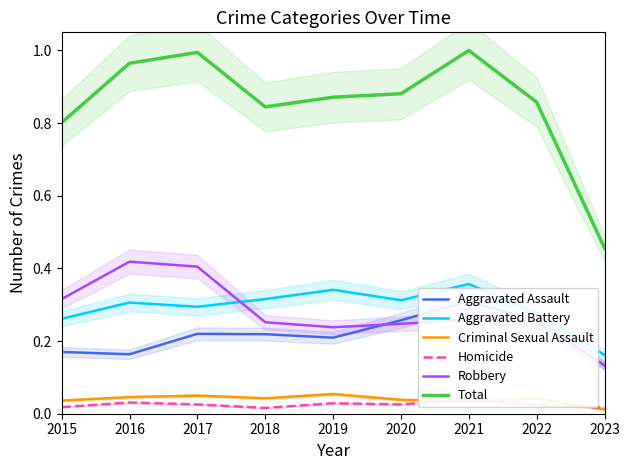

Read the Robbery value at 2022.

0.3